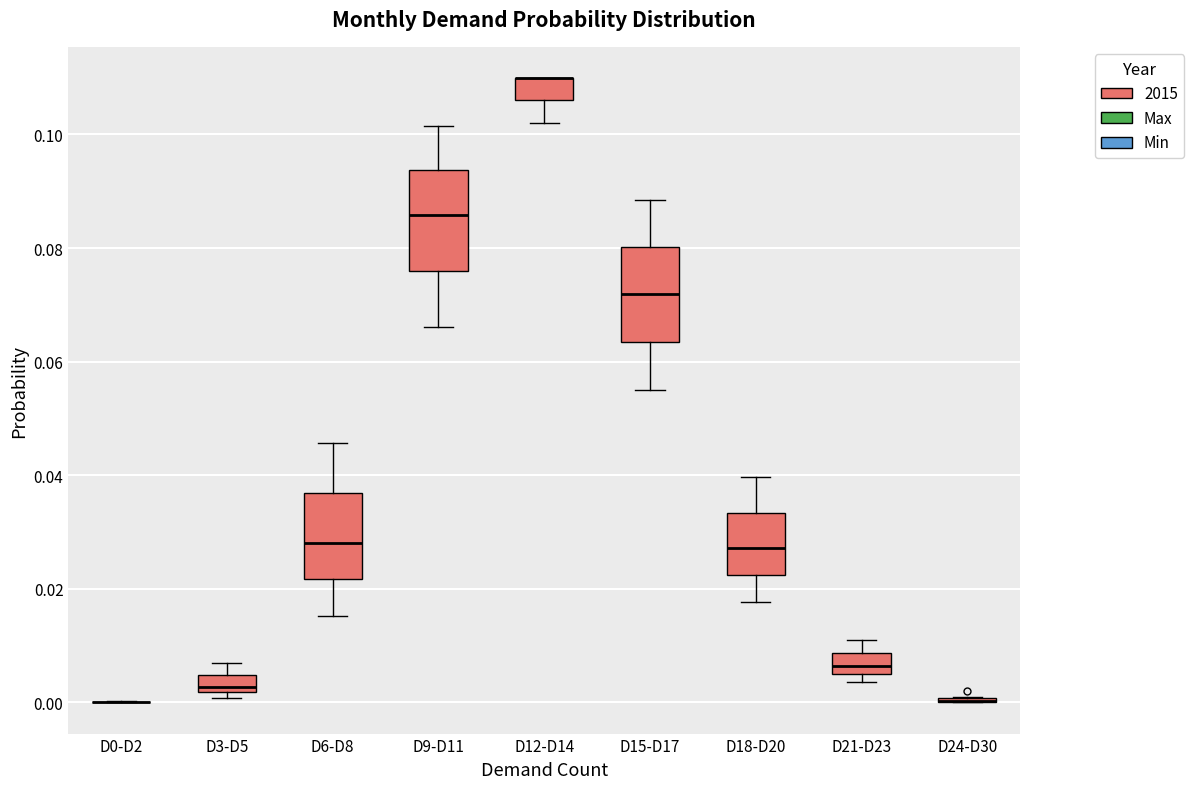

Reading left to right, read every box against the y-axis: the position of its median line, the range the box covers, and the ends of its whiskers. The values are not printed on the chart, so give them approximately, as read against the axis.

D0-D2: box collapsed to a line at 0.000, whiskers 0.000 to 0.000
D3-D5: median 0.002 (just above the box's lower edge), box 0.002 to 0.004, whiskers 0.000 to 0.006
D6-D8: median 0.028, box 0.022 to 0.036, whiskers 0.016 to 0.046
D9-D11: median 0.086, box 0.076 to 0.094, whiskers 0.066 to 0.102
D12-D14: median 0.110 (drawn on the box's upper edge), box 0.106 to 0.110, whiskers 0.102 to 0.110
D15-D17: median 0.072, box 0.064 to 0.080, whiskers 0.054 to 0.088
D18-D20: median 0.028, box 0.022 to 0.034, whiskers 0.018 to 0.040
D21-D23: median 0.006 (inside the box), box 0.006 to 0.008, whiskers 0.004 to 0.010
D24-D30: box collapsed to a line at 0.000, whiskers 0.000 to 0.002